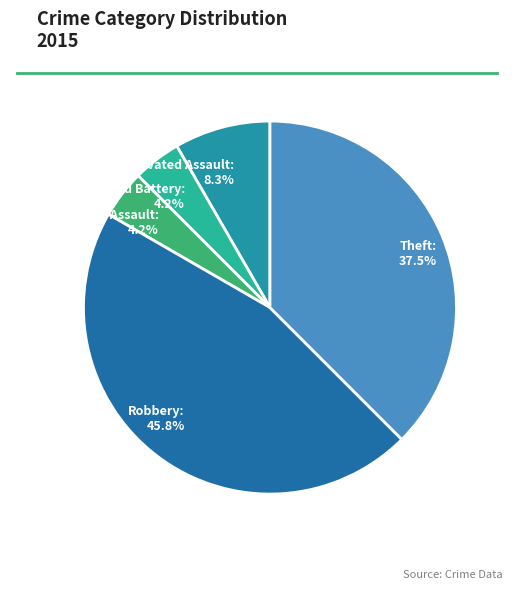

Count the number of slices in the pie.

5